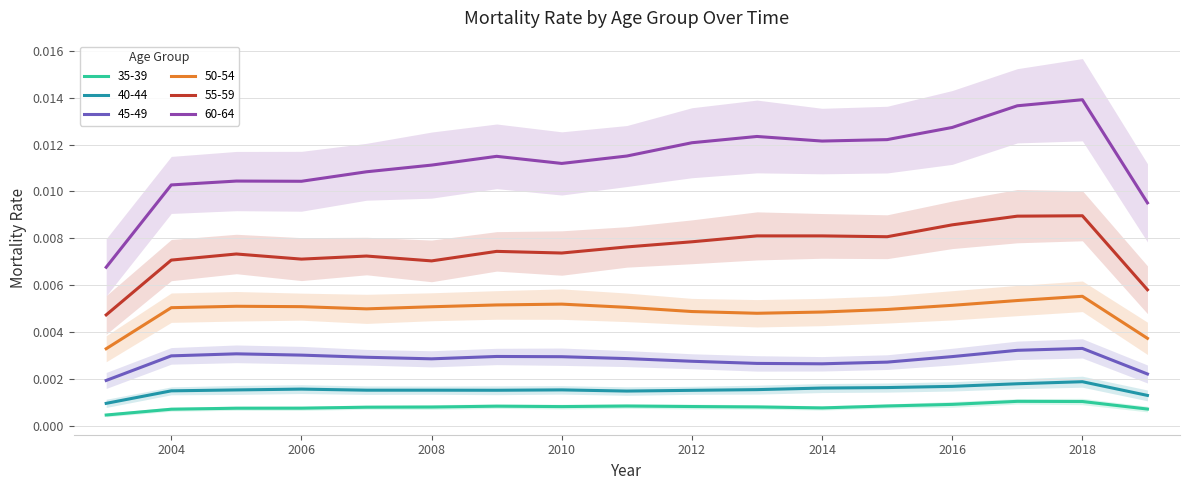

True or false: 45-49 and 55-59 intersect in this chart.

False